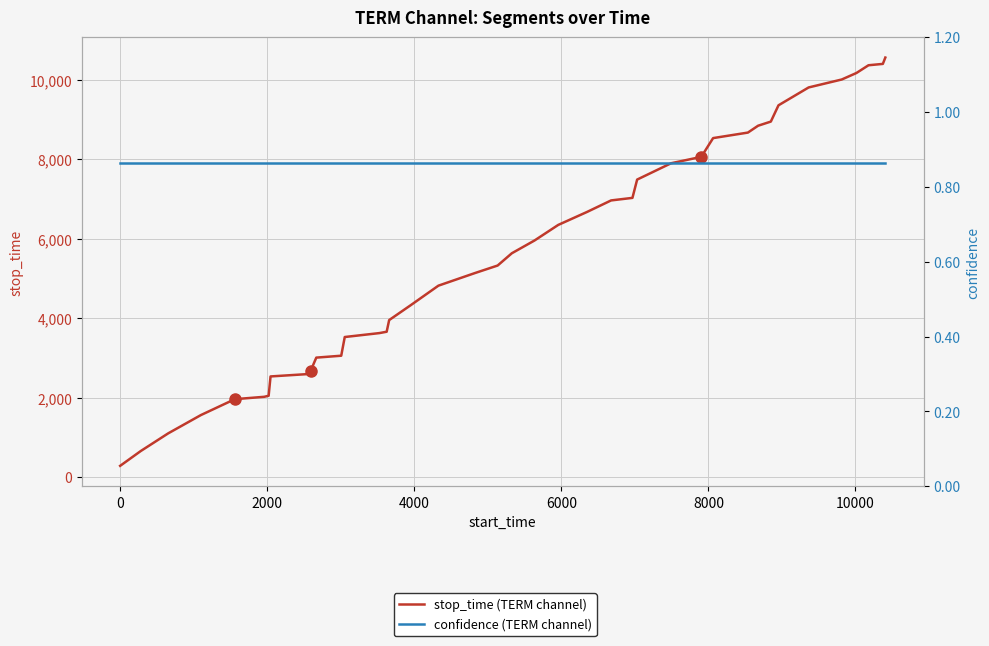

True or false: confidence (TERM channel) has a value of 0.3 at 36.

False